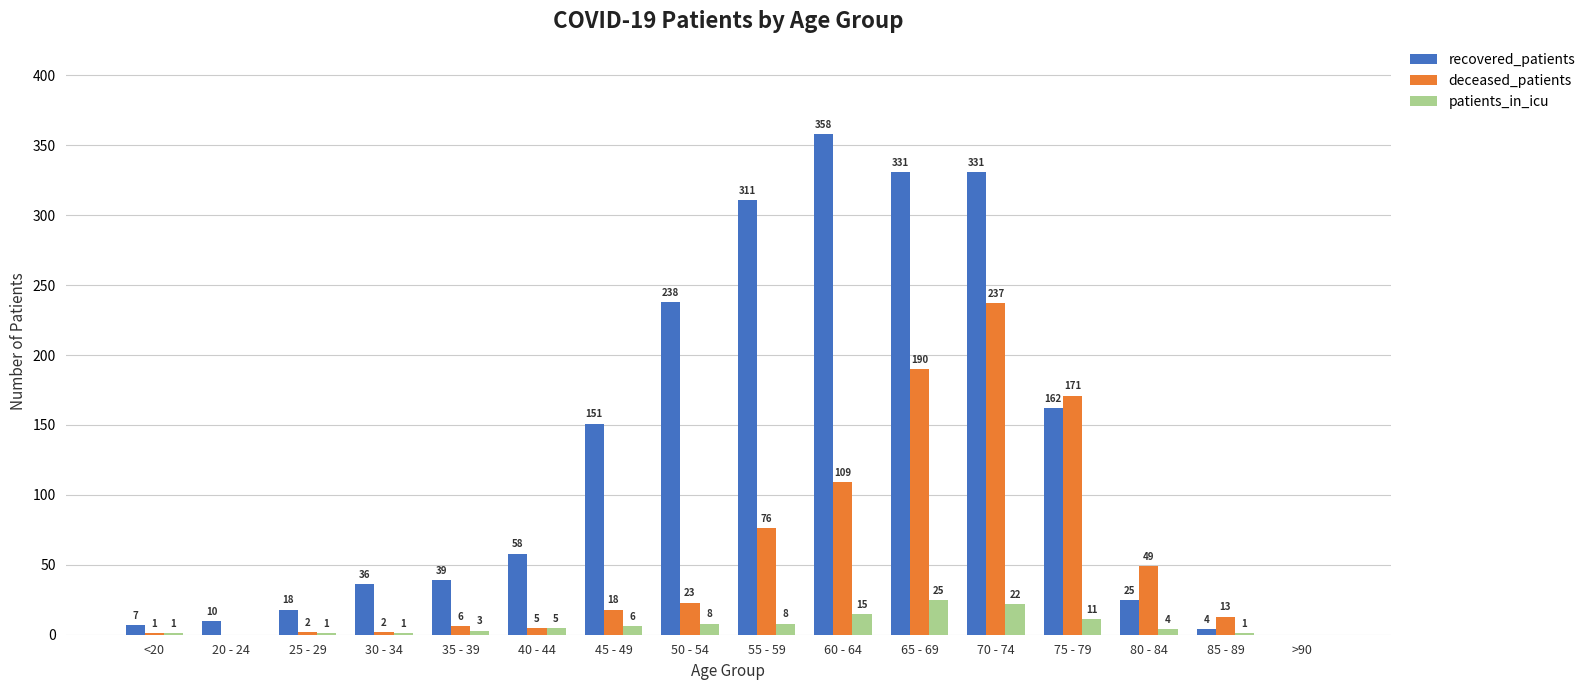

The patients_in_icu series shows 8 at 55 - 59. True or false?

True